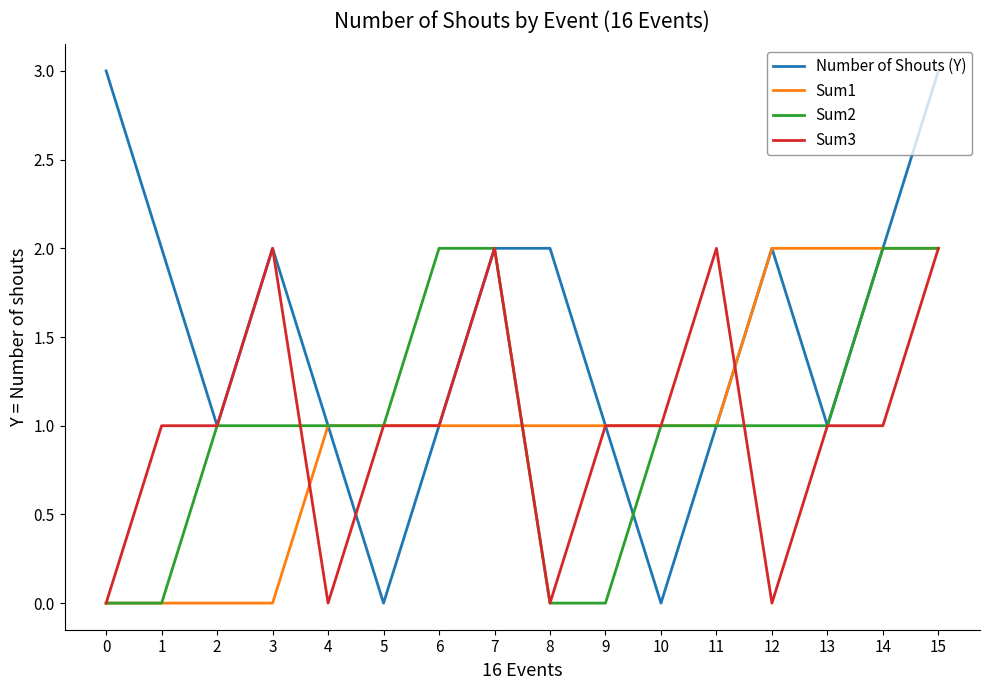

How many Number of Shouts (Y) values are between 1 and 2?

12